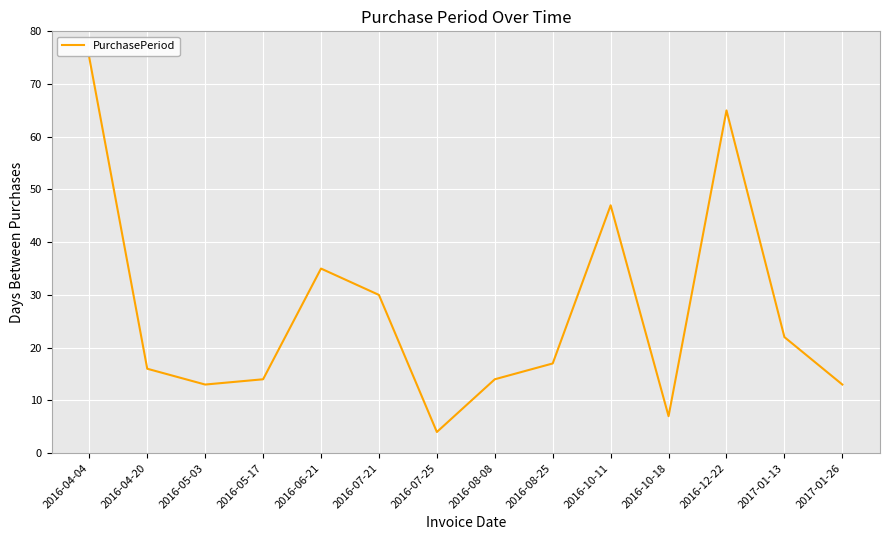

Reading left to right, extract all data points from this chart.

75	16	13	14	35	30	4	14	17	47	7	65	22	13